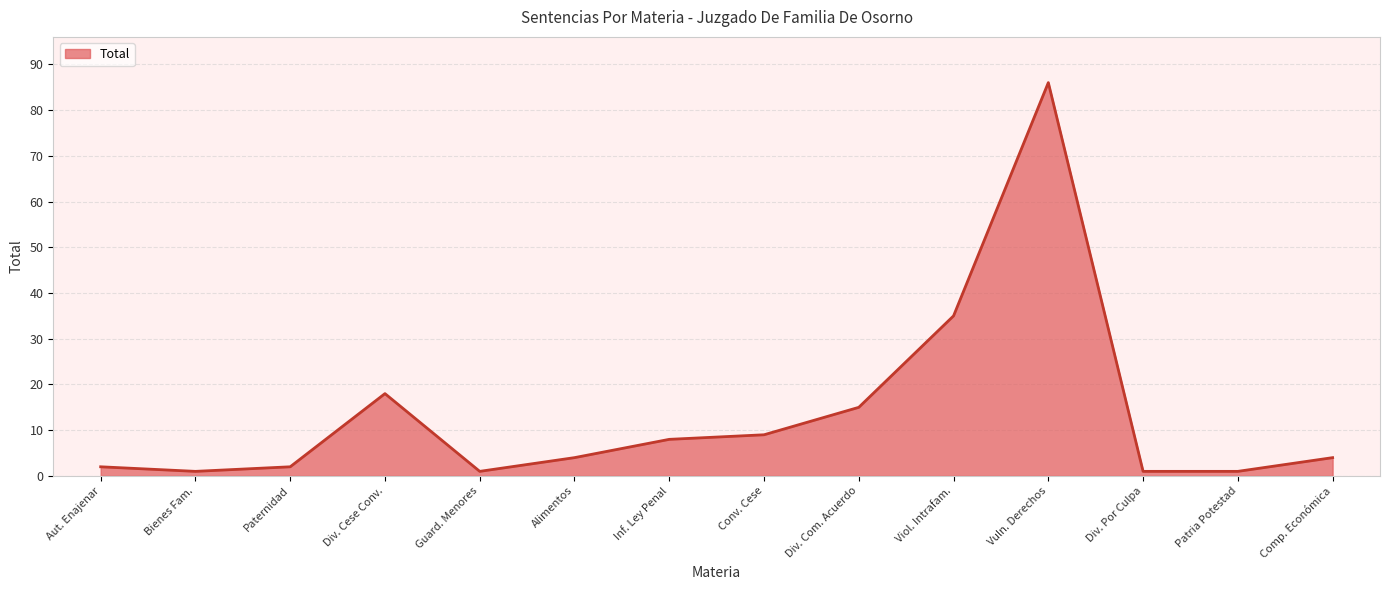

What is the greatest value displayed?

86